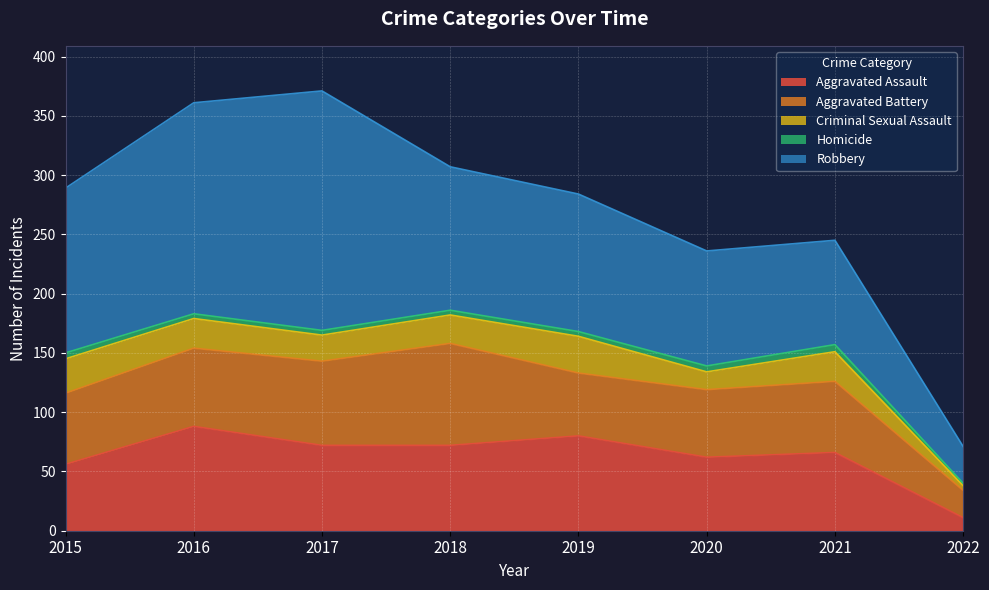

Which category has the lowest value across all series?

2022